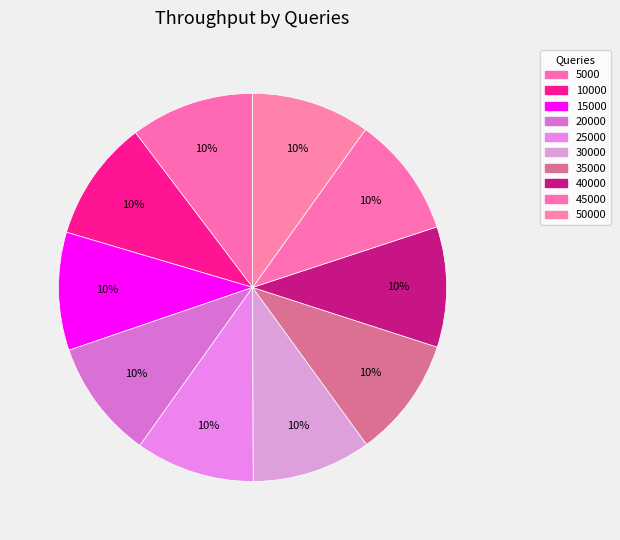

To the nearest percent, what is the combined percentage of 25000 and 10000?

20%